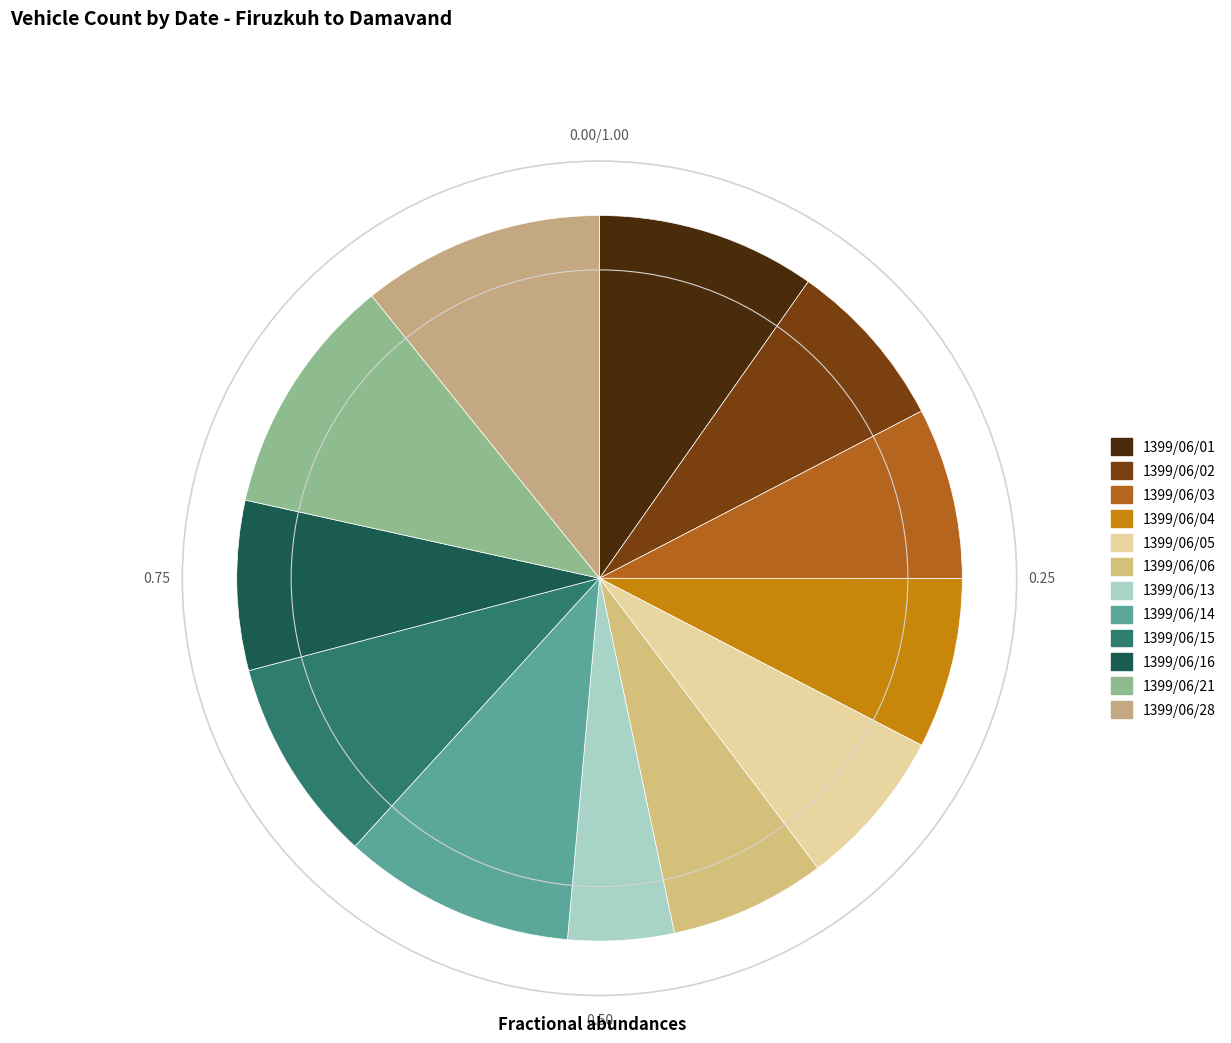

Does 1399/06/13 represent more than half of the total?

No